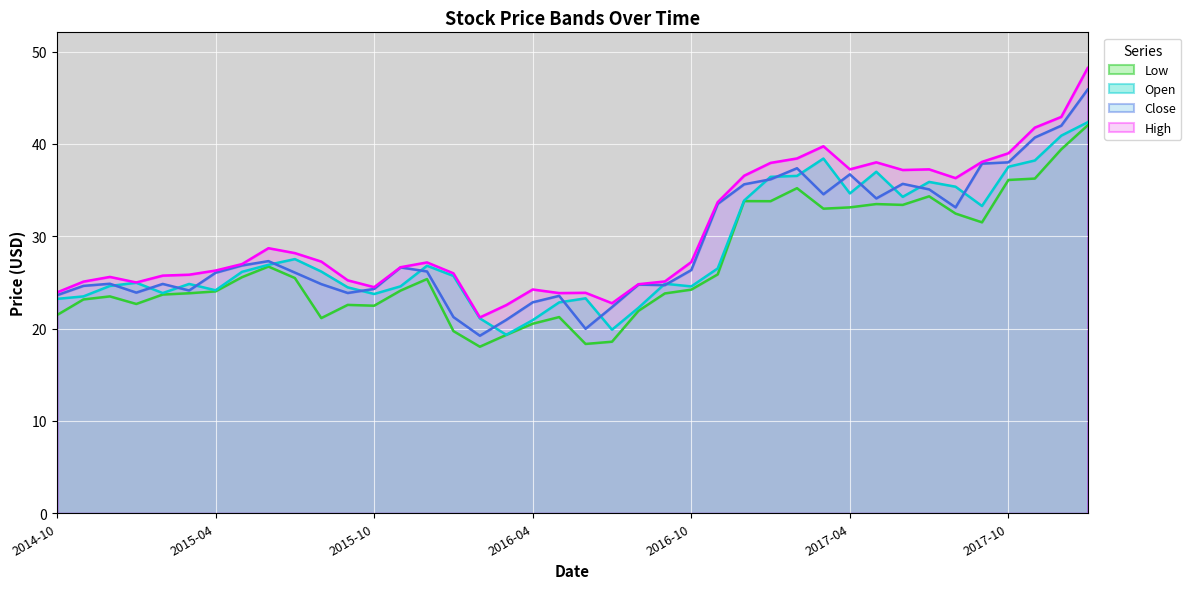

What are all the series names shown in the legend?

Low, Open, Close, High